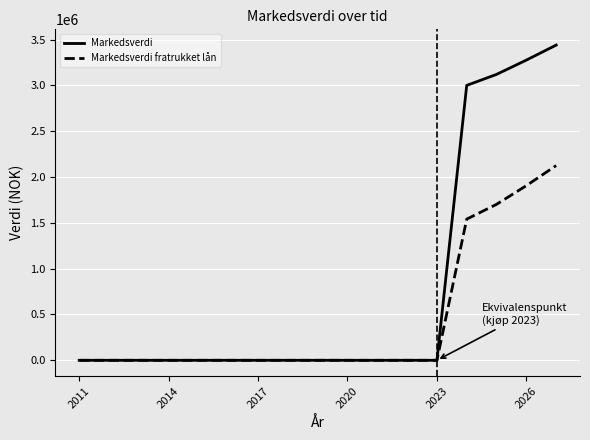

Which series has the widest spread of values?

Markedsverdi